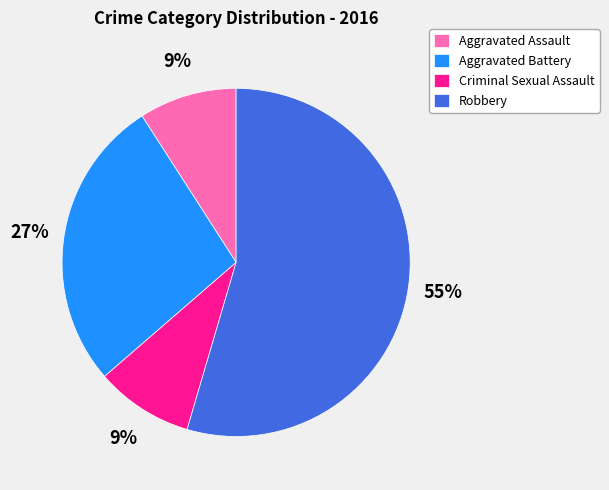

Which slice represents more than half of the pie?

Robbery